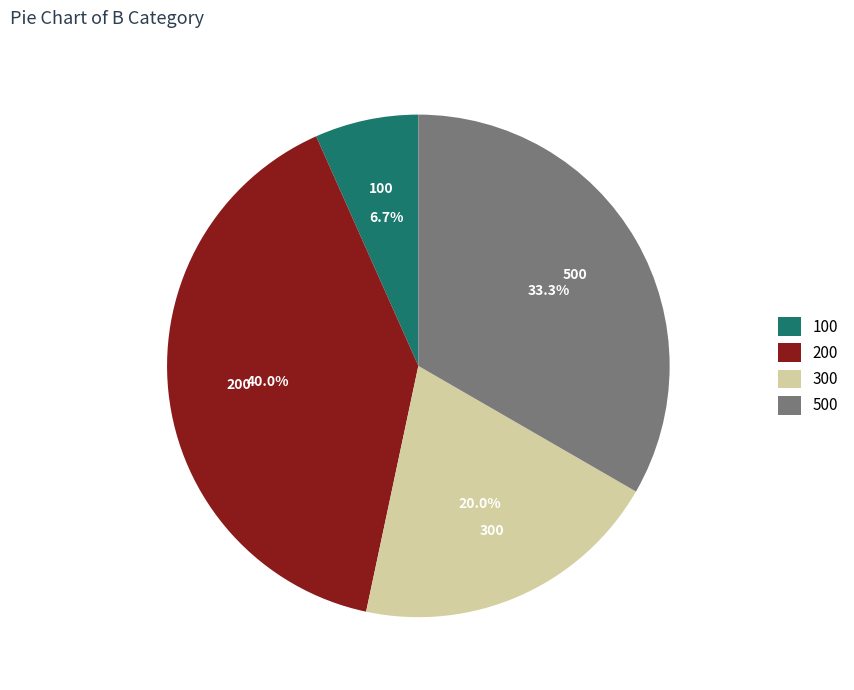

Which category has the smallest portion of the pie?

100